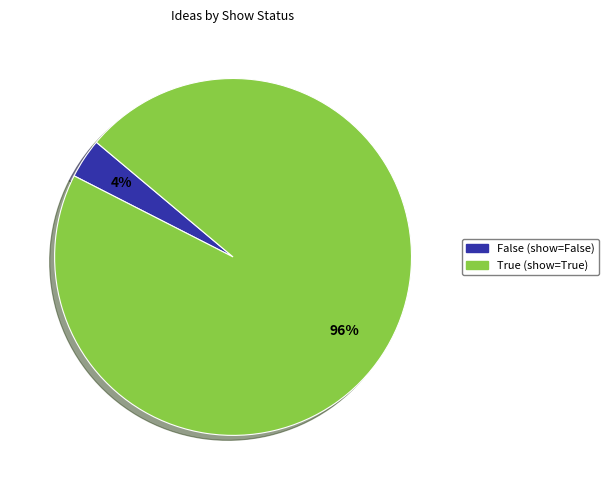

Combined, do False and True account for over 50%?

Yes